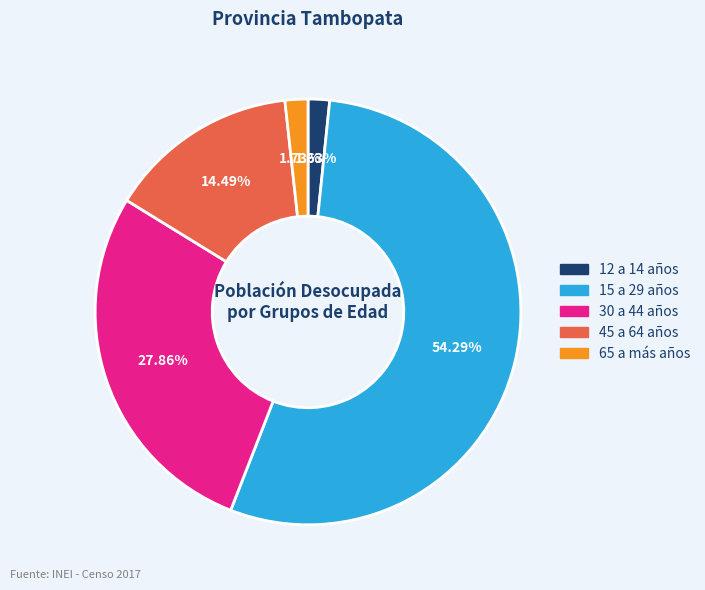

Which has a higher value, 15 a 29 años or 65 a más años?

15 a 29 años